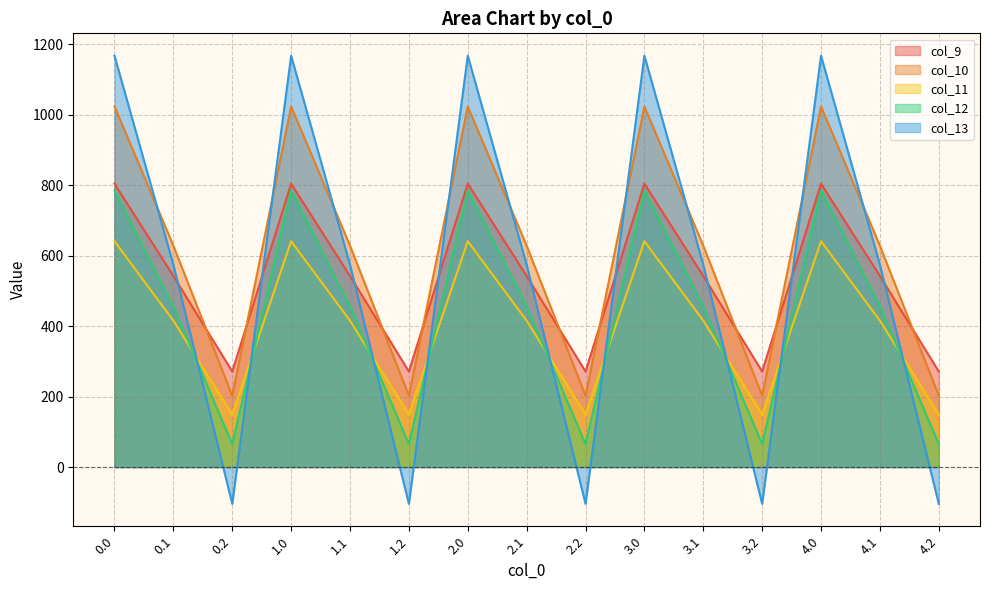

At which label is col_10 closest to 612?

0.1